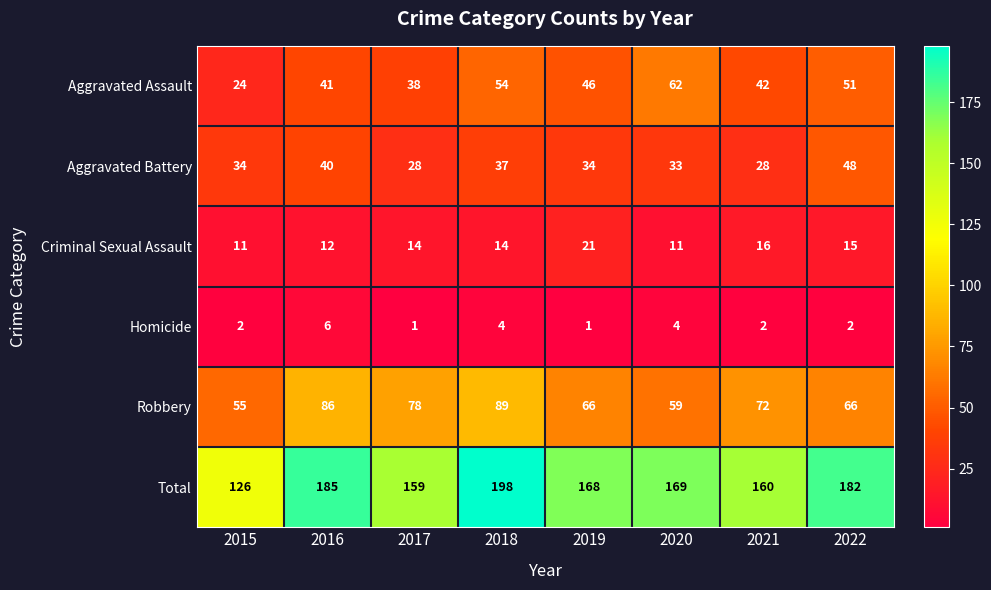

Count the number of data series in this chart.

6